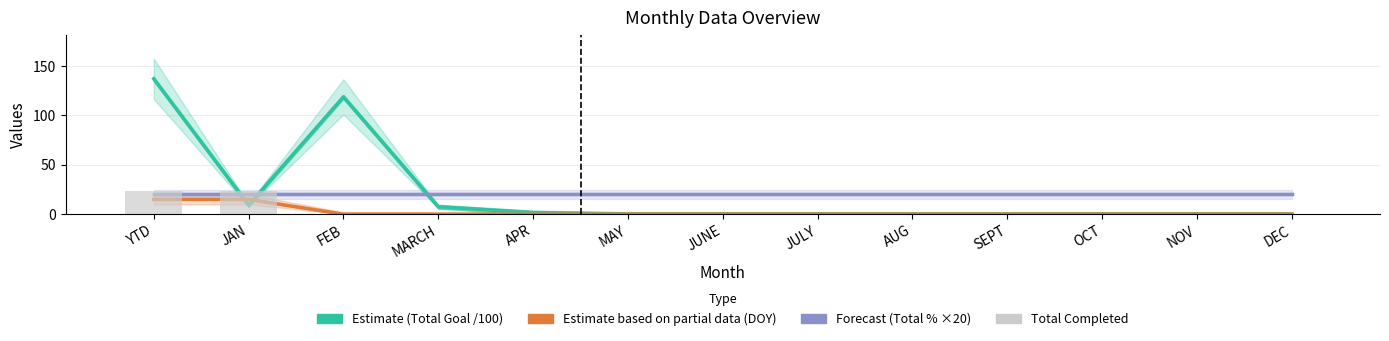

Rank the series by their maximum value, from highest to lowest.

Total Goal (scaled /100), Total Completed, Total % (×20), DOY